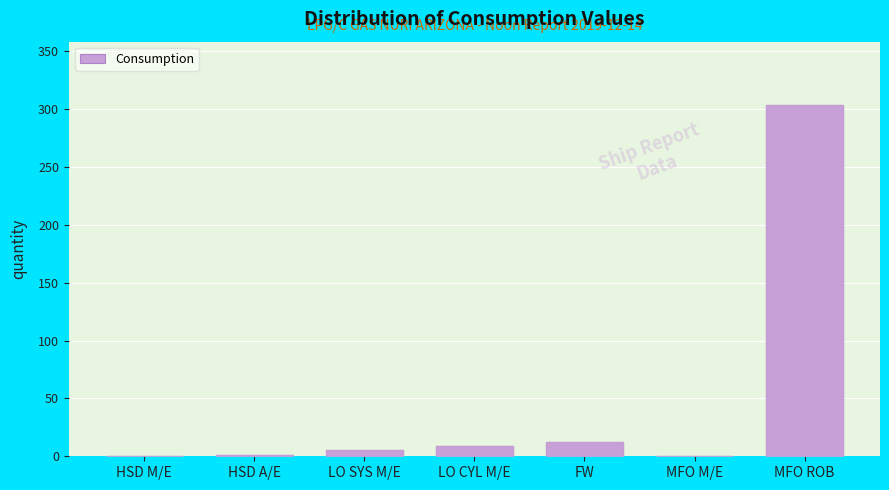

What is the sum of all values?

330.6